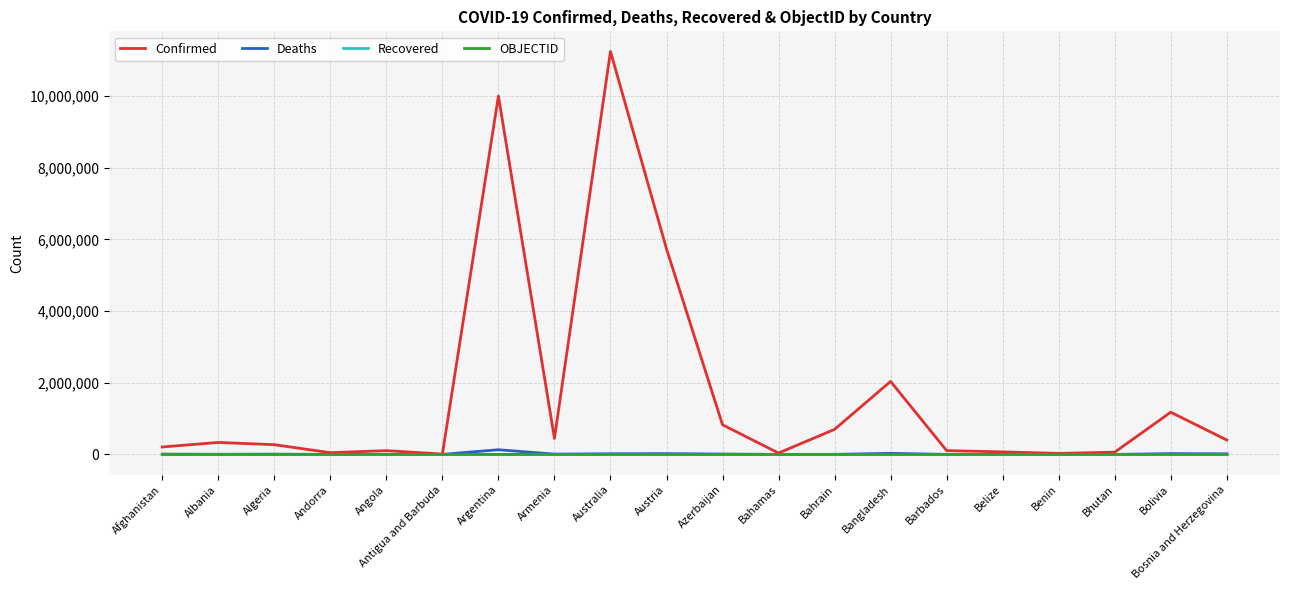

Which series has the largest total across all categories?

Confirmed